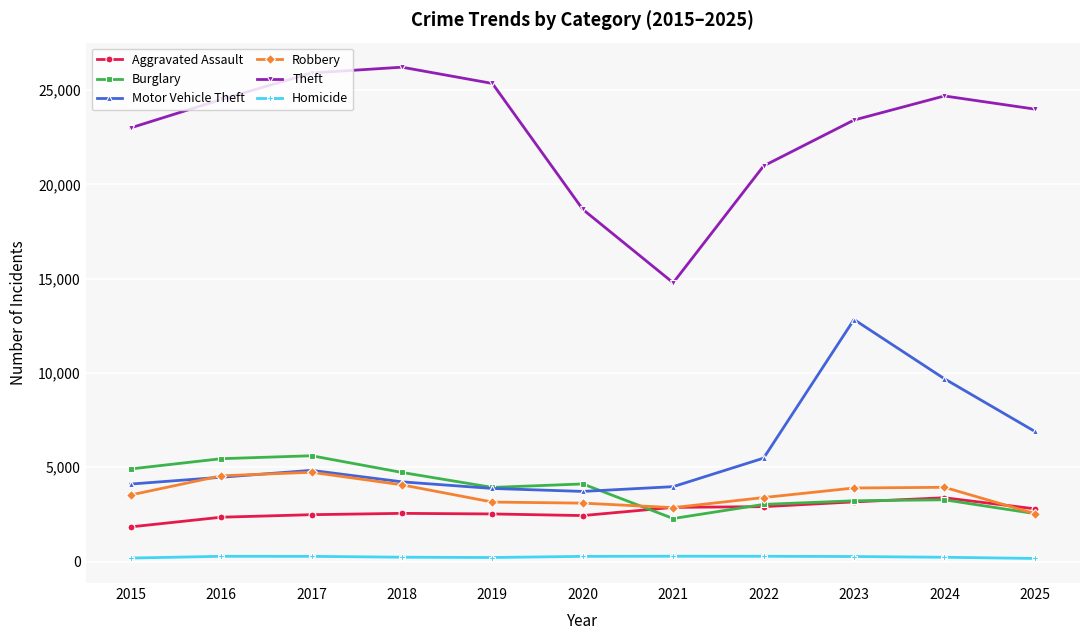

True or false: Homicide and Aggravated Assault intersect in this chart.

False